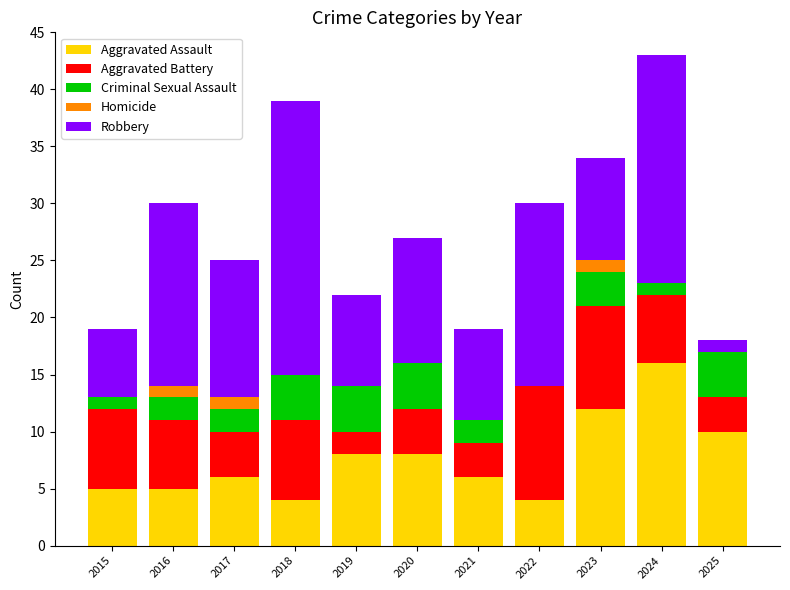

How many series are shown in this chart?

5